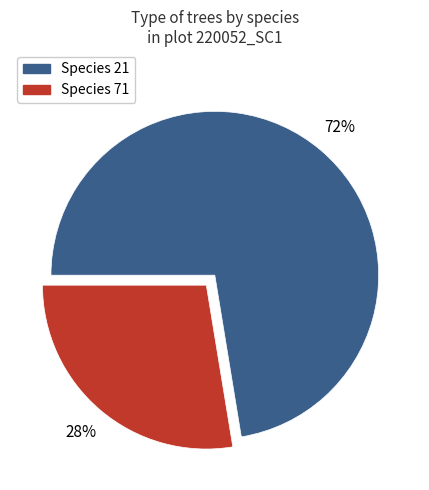

To the nearest percent, what is the average slice percentage?

50%